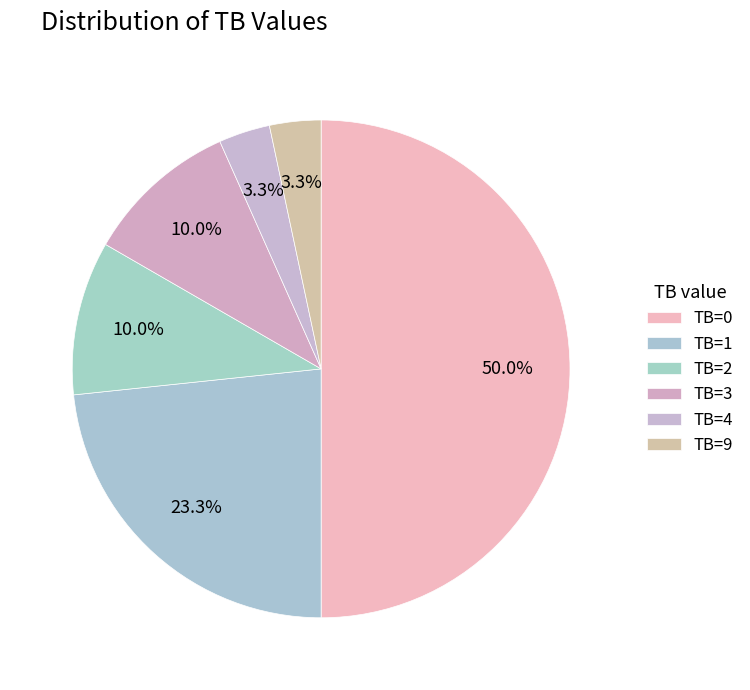

Which category has the smallest portion of the pie?

TB=4